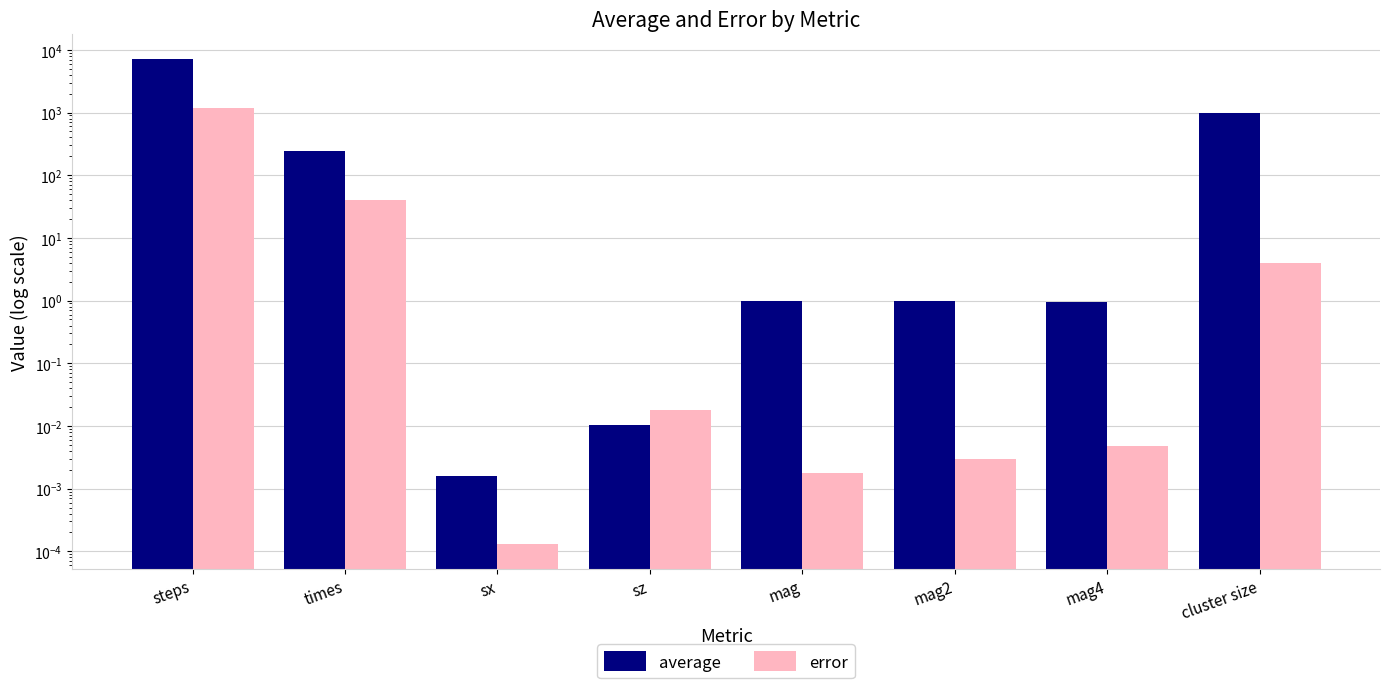

At which label is average closest to 3618?

cluster size